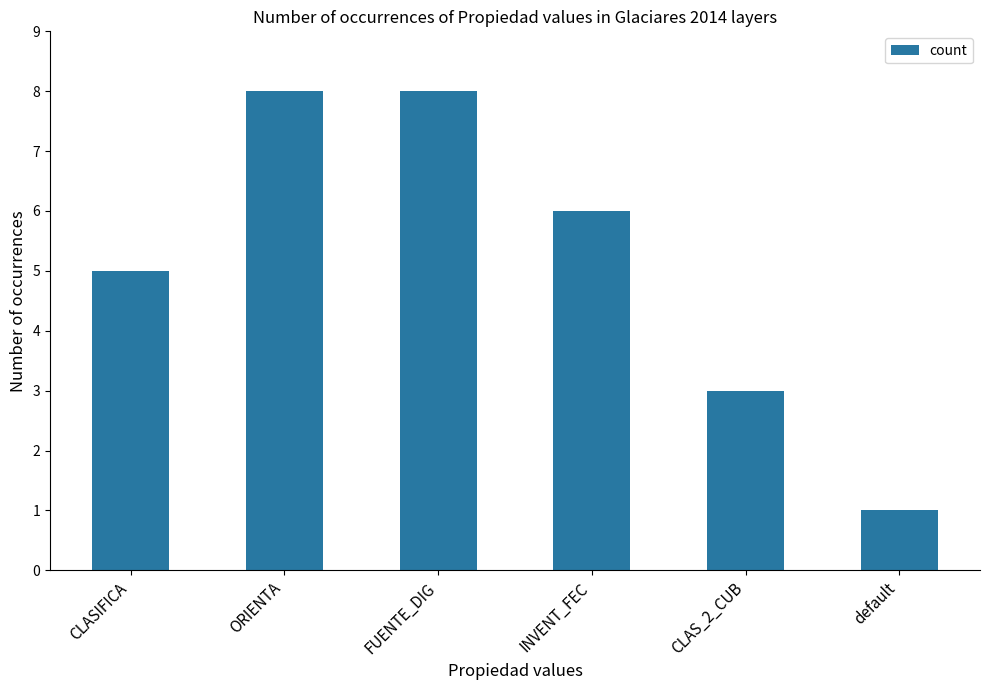

What is the change in value from FUENTE_DIG to default?

-7